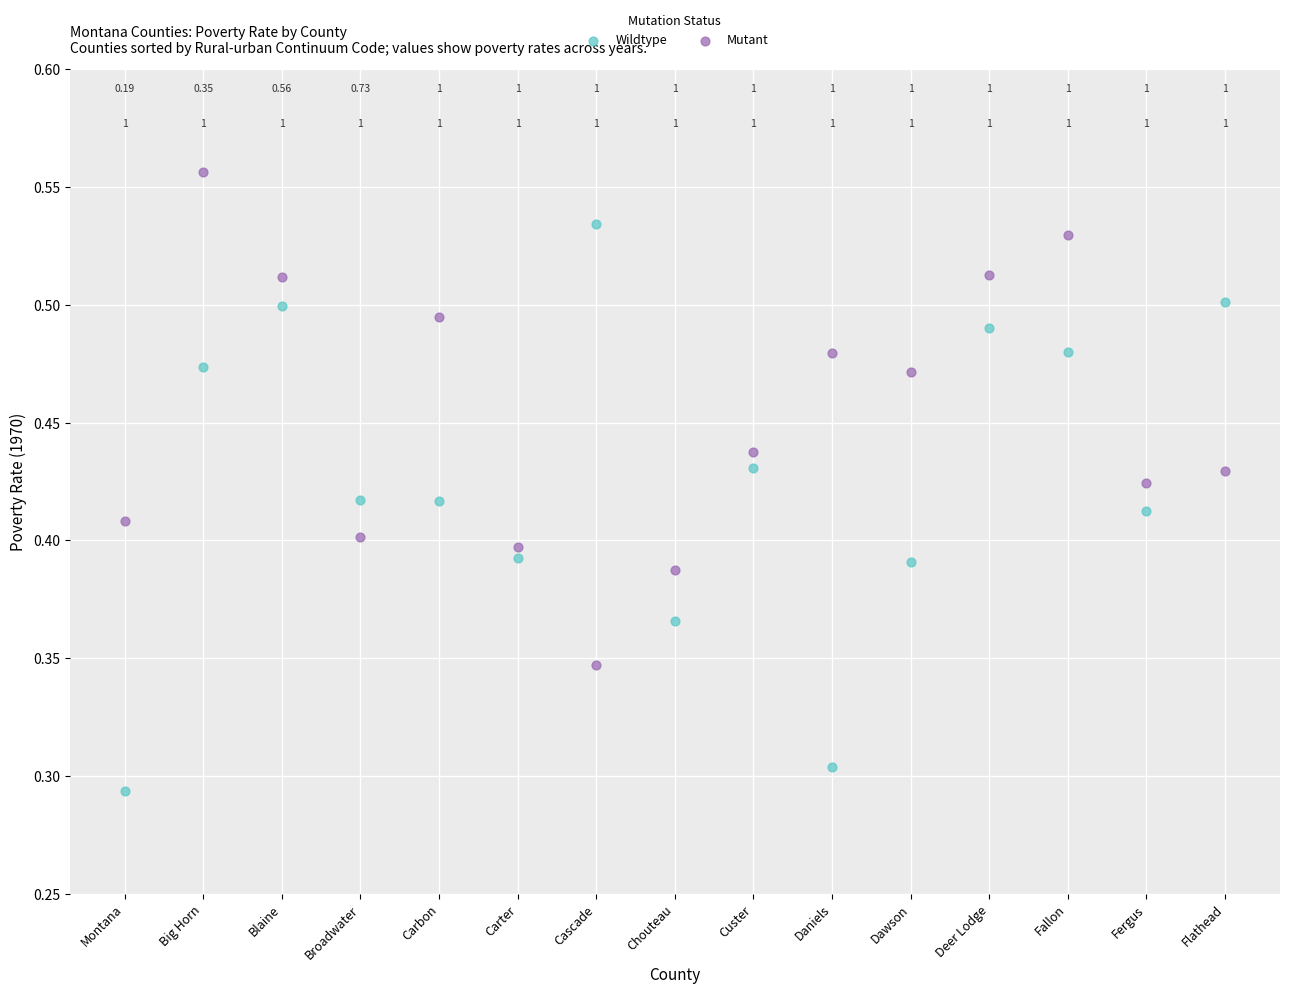

Which series contains the highest Y value?

Mutant